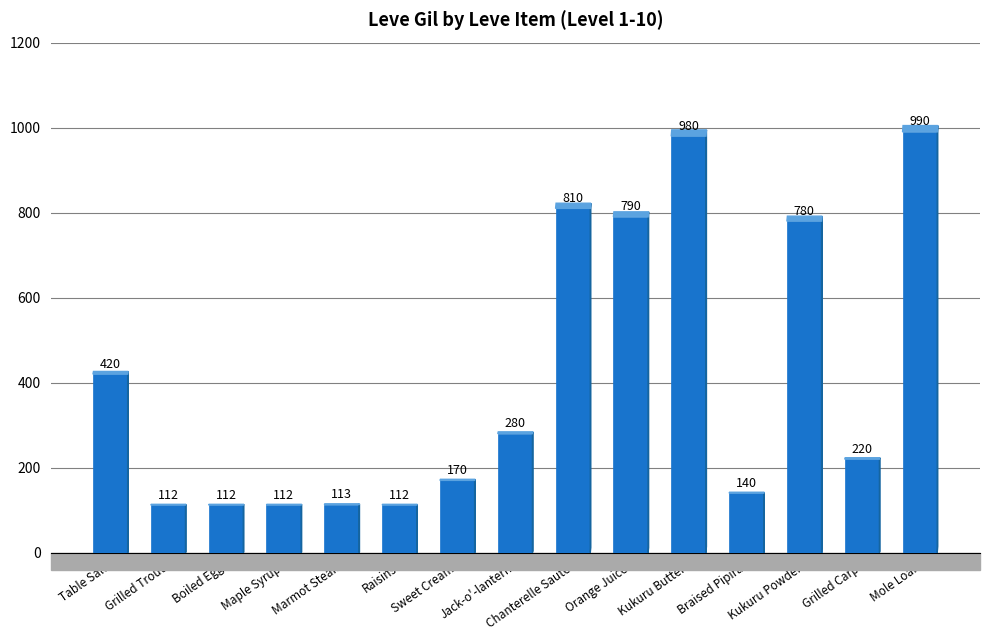

What is the minimum value shown in the chart?

112